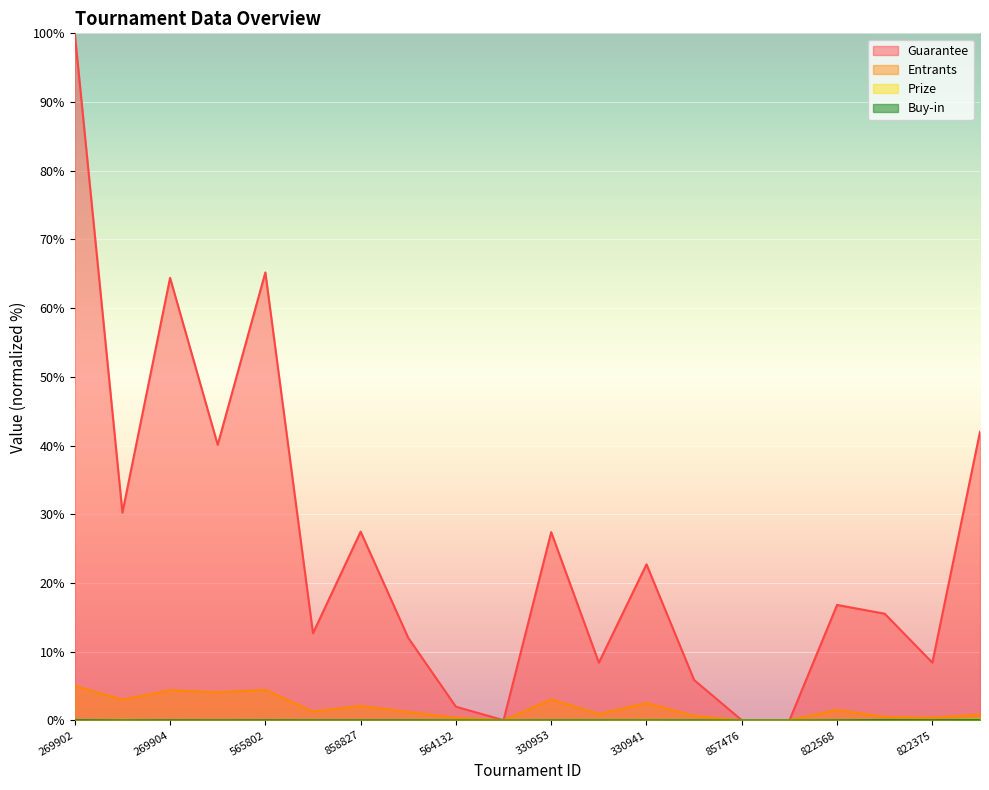

What is the maximum value shown in the chart?

100.0